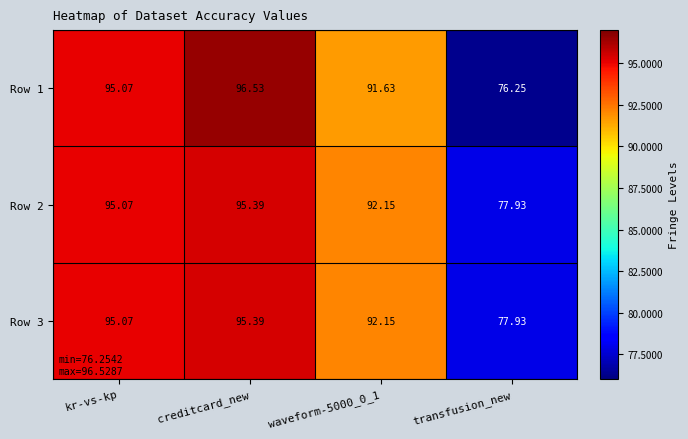

Which label corresponds to the largest value in the chart?

creditcard_new